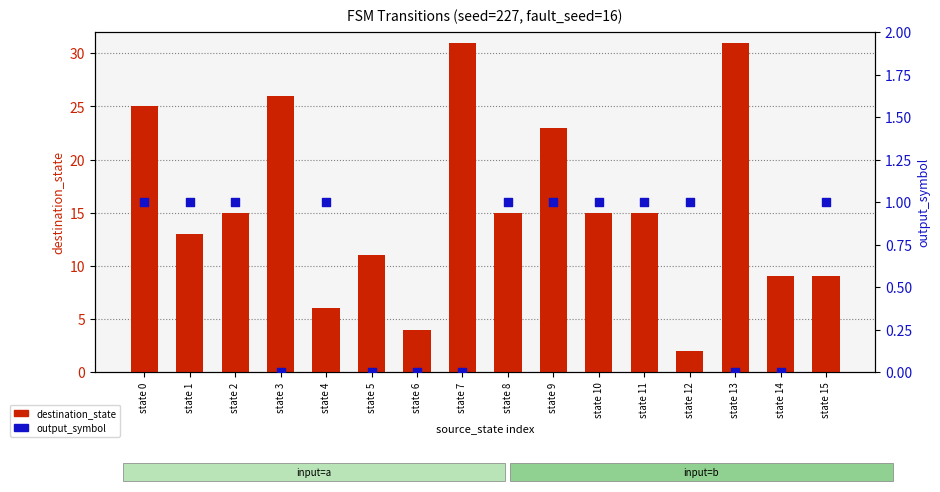

Which series has the widest spread of Y values?

destination_state